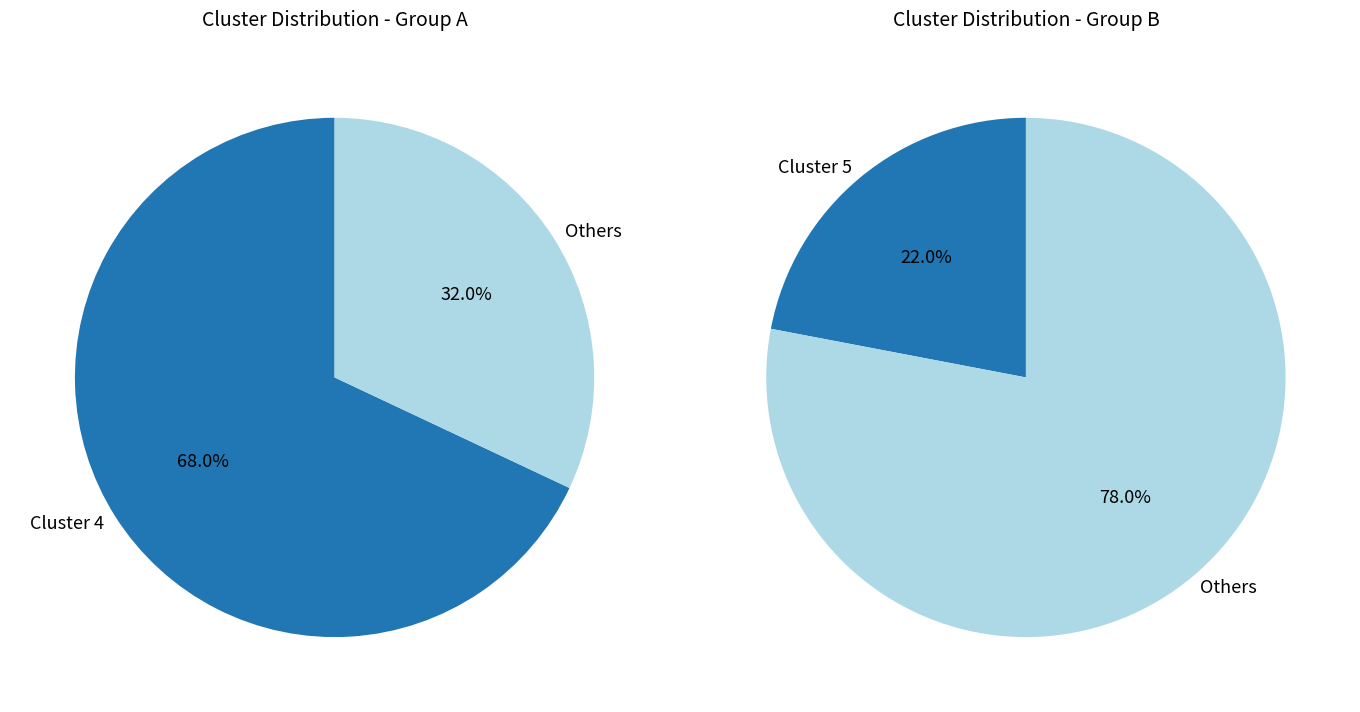

Is it true that cluster_5 is 22% of the pie?

True